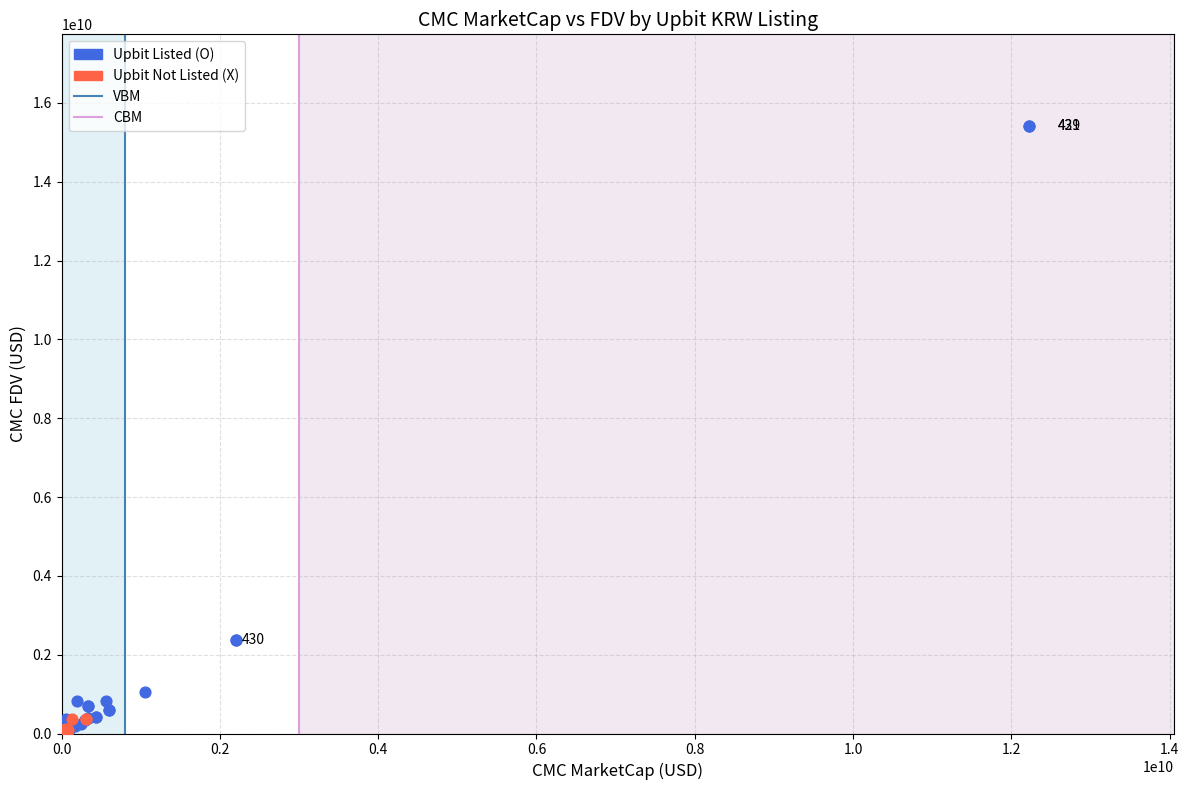

Which series reaches the maximum Y coordinate?

Upbit Listed (O)